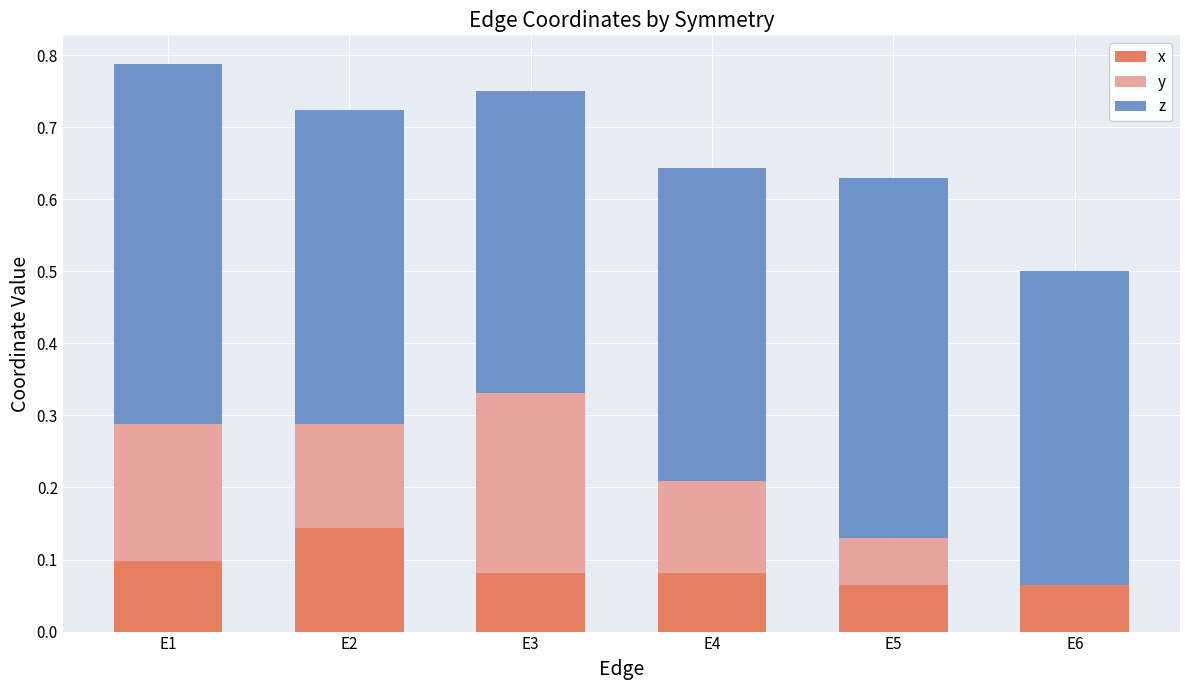

The x series shows 0.1 at E2. True or false?

True